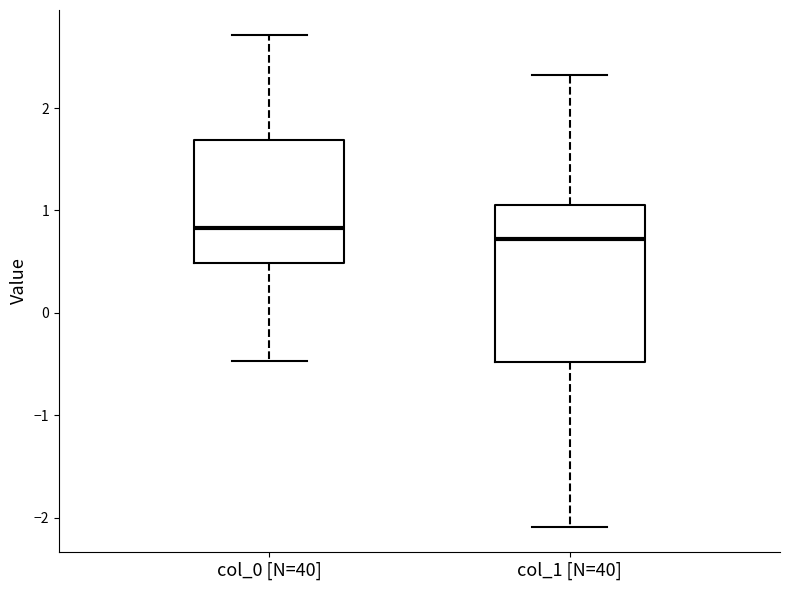

Where is the lower edge of the box for col_0 [N=40] on the y-axis? The values are not printed on the chart, so give them approximately, as read against the axis.

0.5